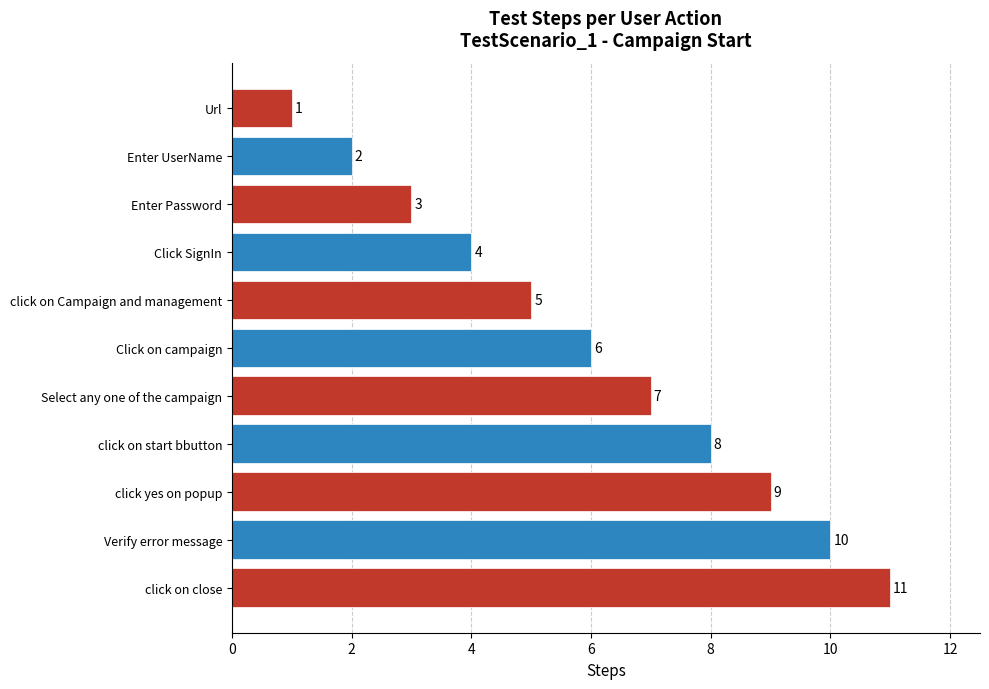

How many categories are shown in the chart?

11